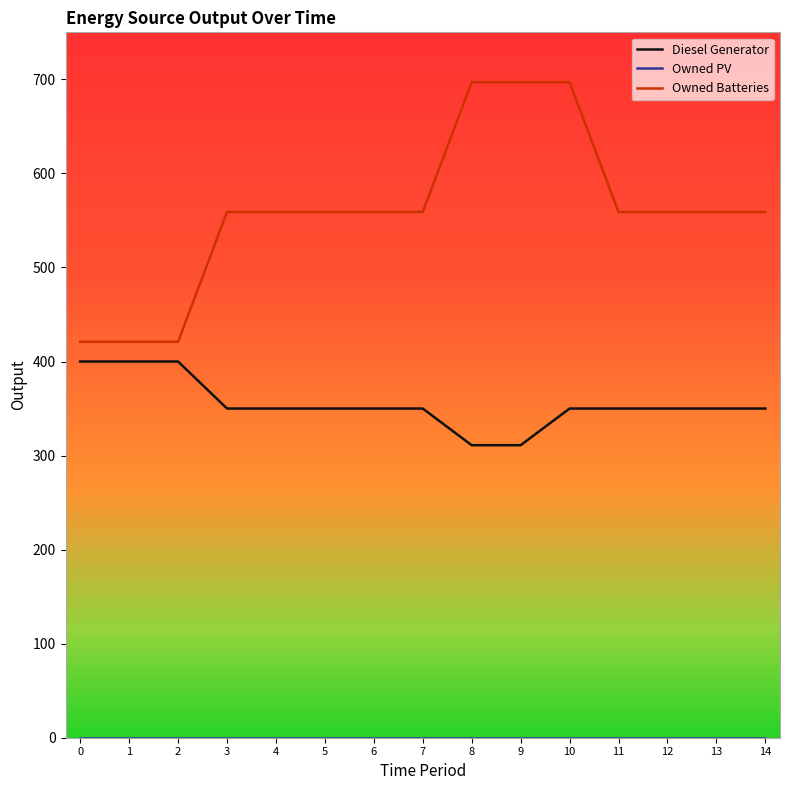

Which series has the largest total across all categories?

Owned Batteries